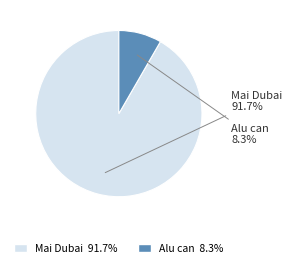

Which category has the biggest portion of the pie?

Mai Dubai